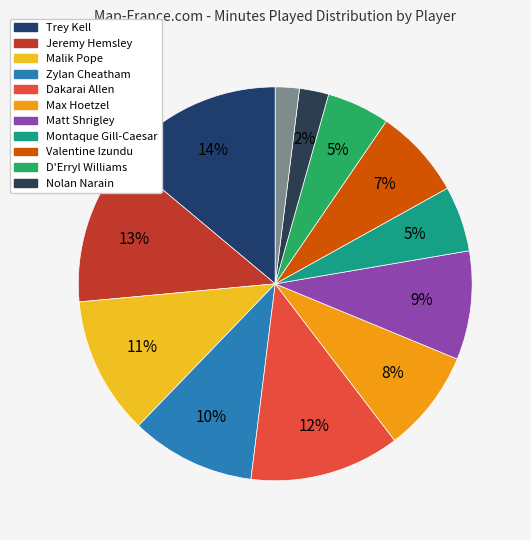

How many segments does this pie chart have?

12